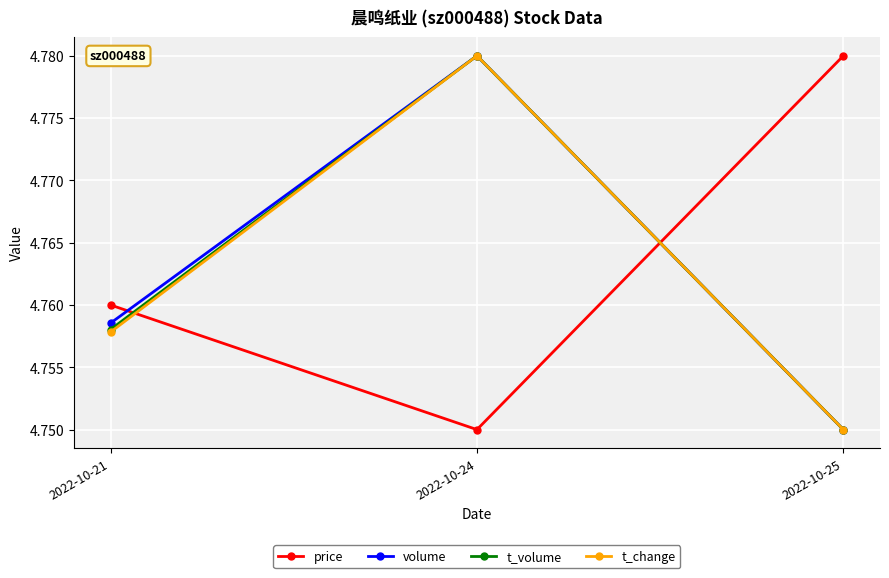

True or false: volume has a value of 3.0 at 2022-10-24.

False